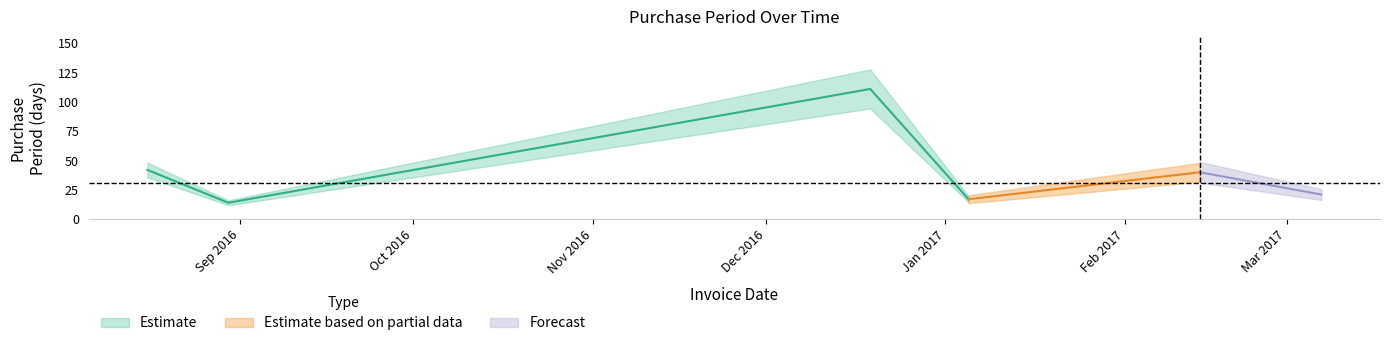

True or false: the data has more than 1 interior local peaks.

True